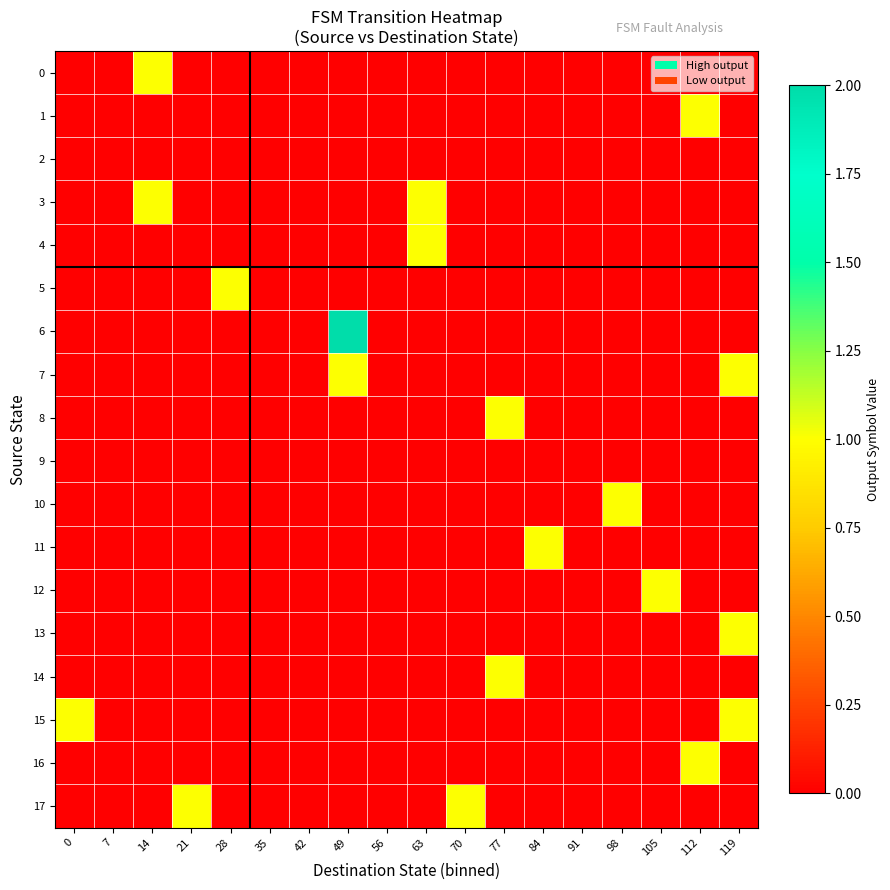

List the series in order of their peak value, lowest first.

2, 9, 0, 1, 3, 4, 5, 7, 8, 10, 11, 12, 13, 14, 15, 16, 17, 6